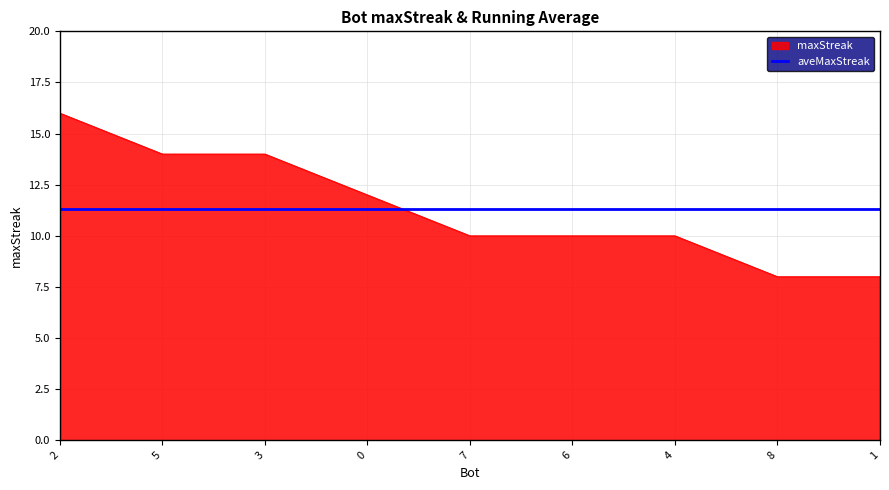

What is the total value across all series at 8?

19.3